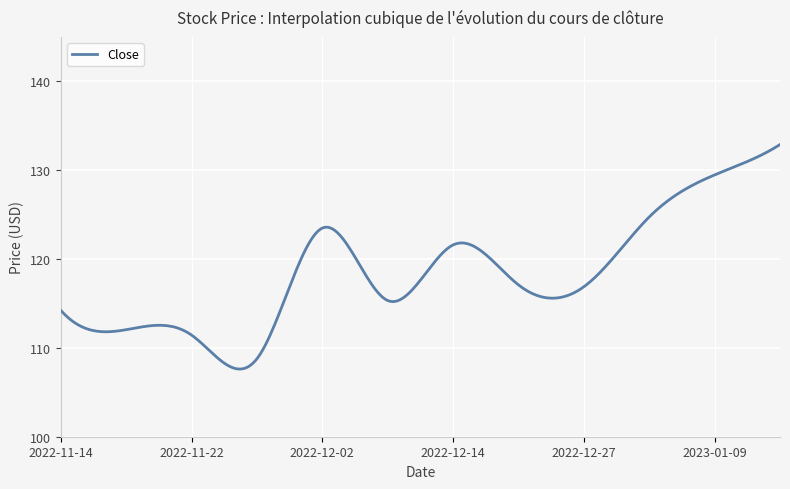

What is the smallest value displayed?

107.6